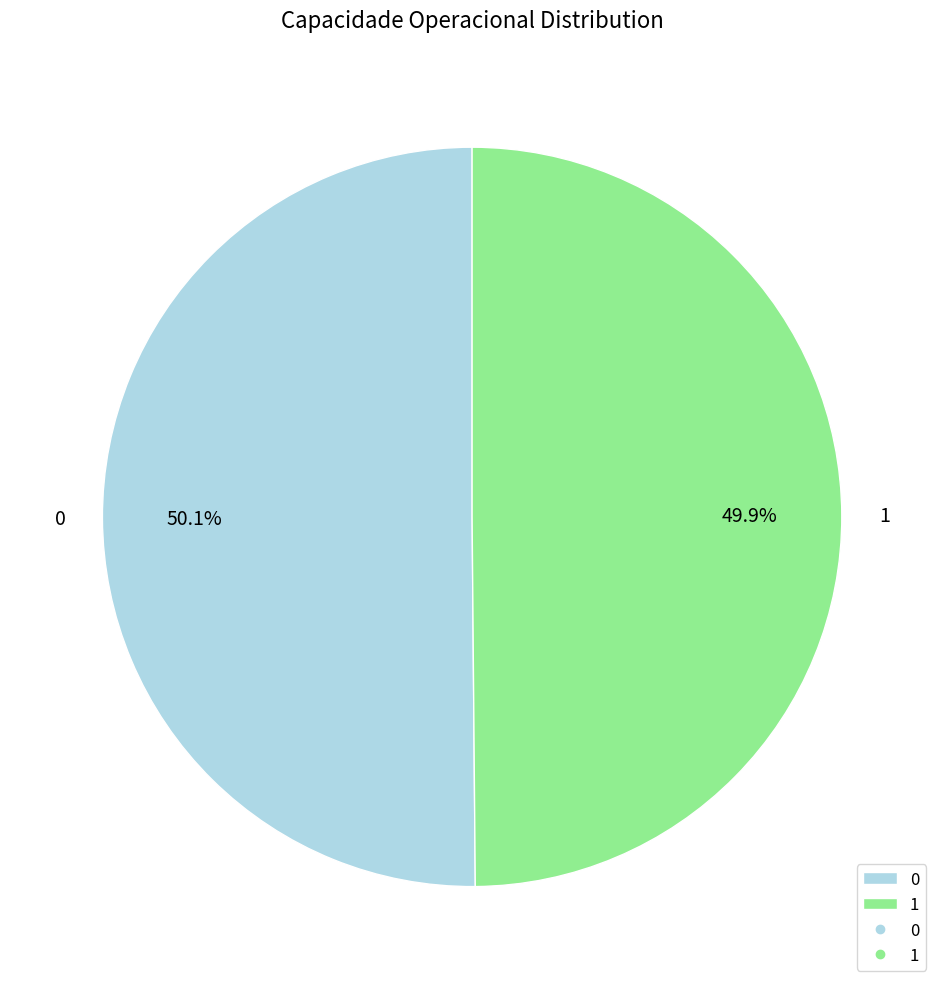

To the nearest percent, what percentage of the pie is 1?

50%